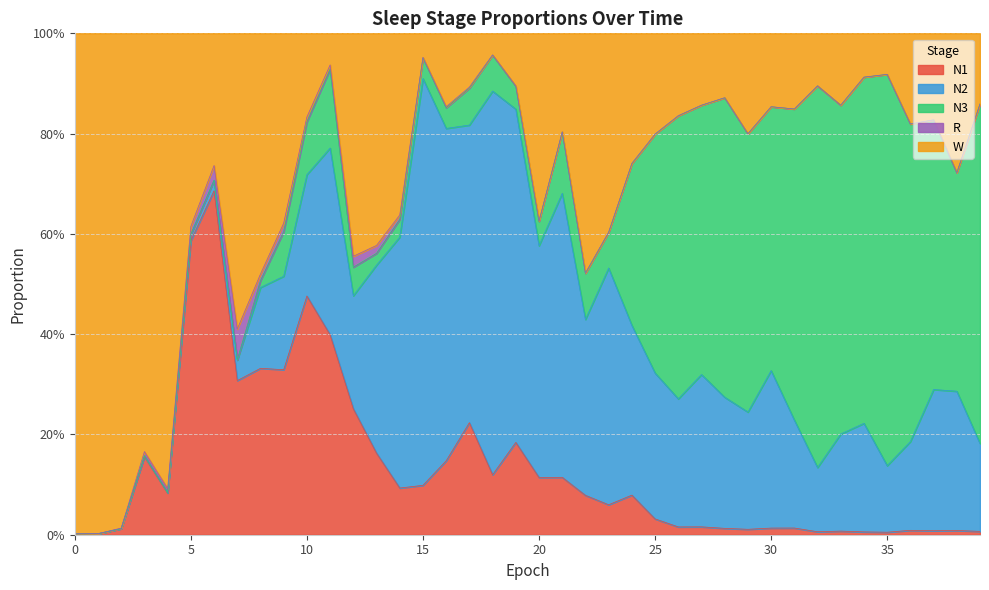

How many intersections are there between N2 and R?

1